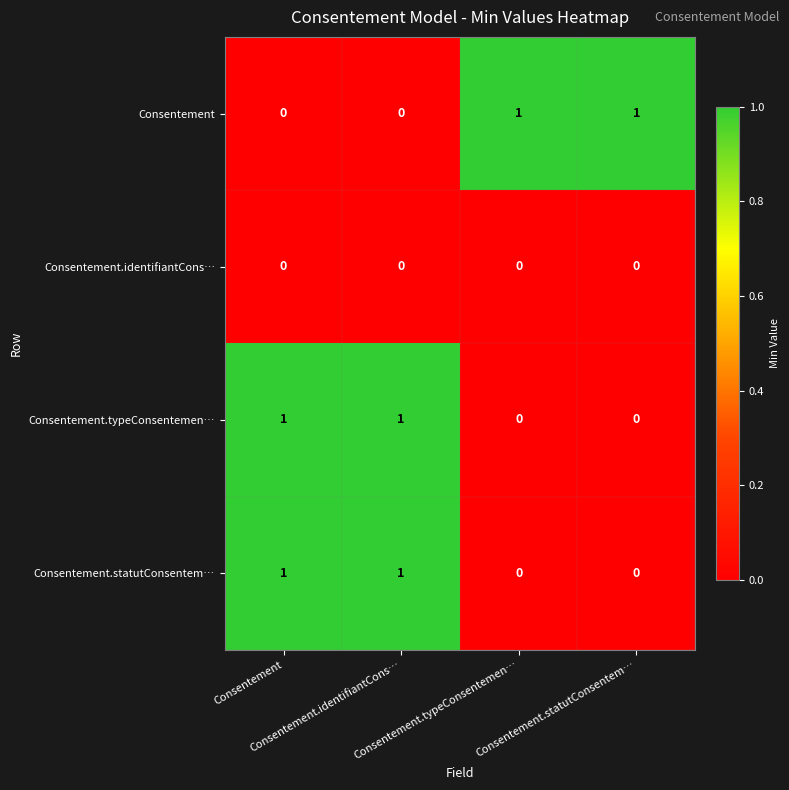

How many series are shown in this chart?

4